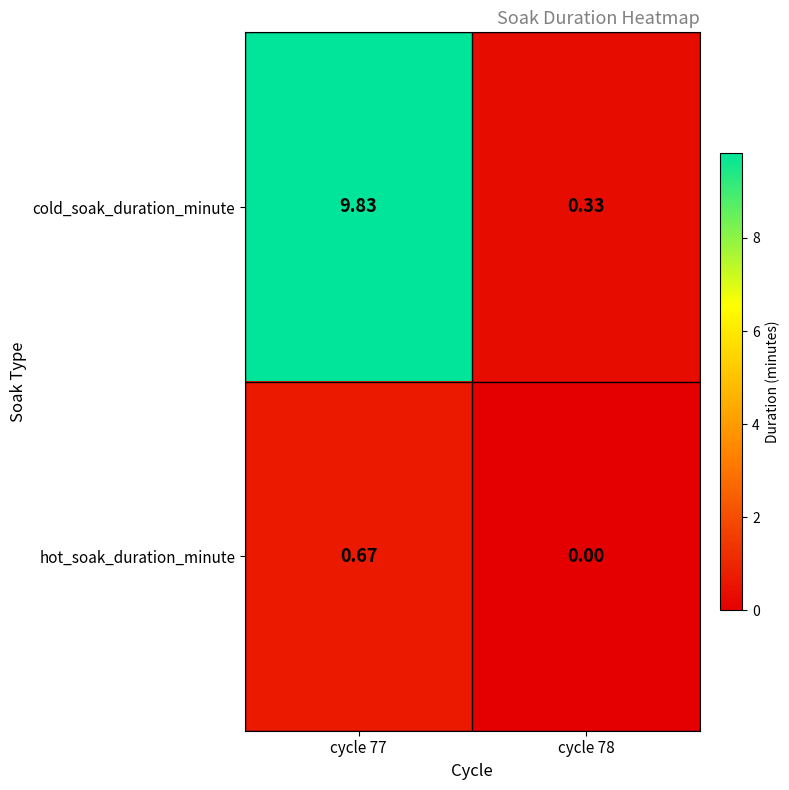

List the series in order of their overall mean, lowest first.

hot_soak_duration_minute, cold_soak_duration_minute